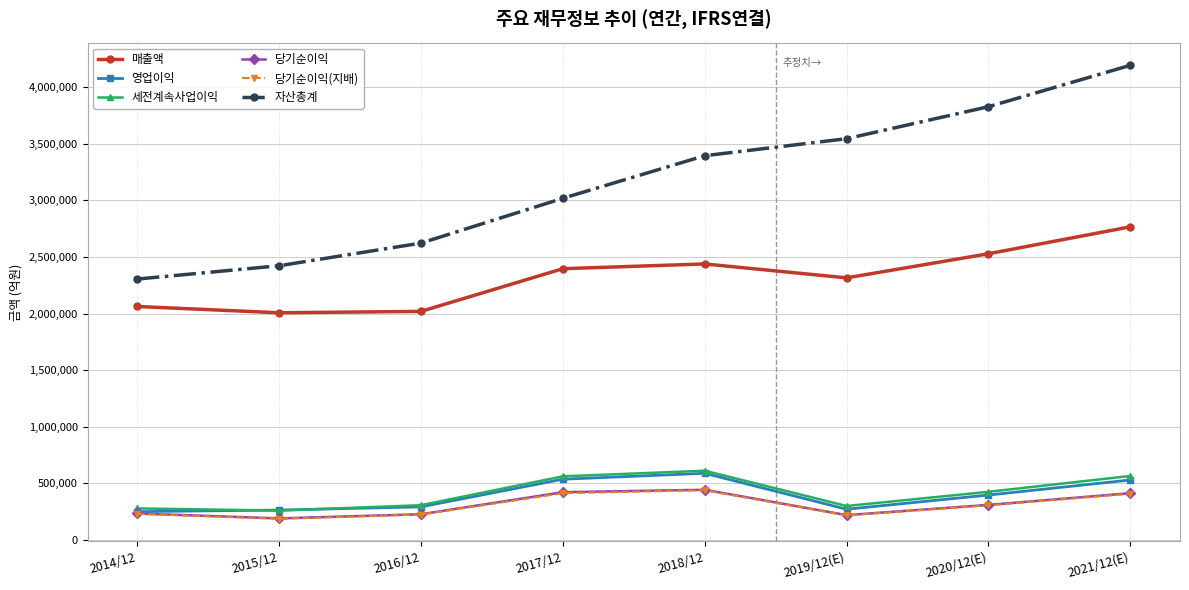

What is the value of the 세전계속사업이익 point at the 8th from the left?

565159